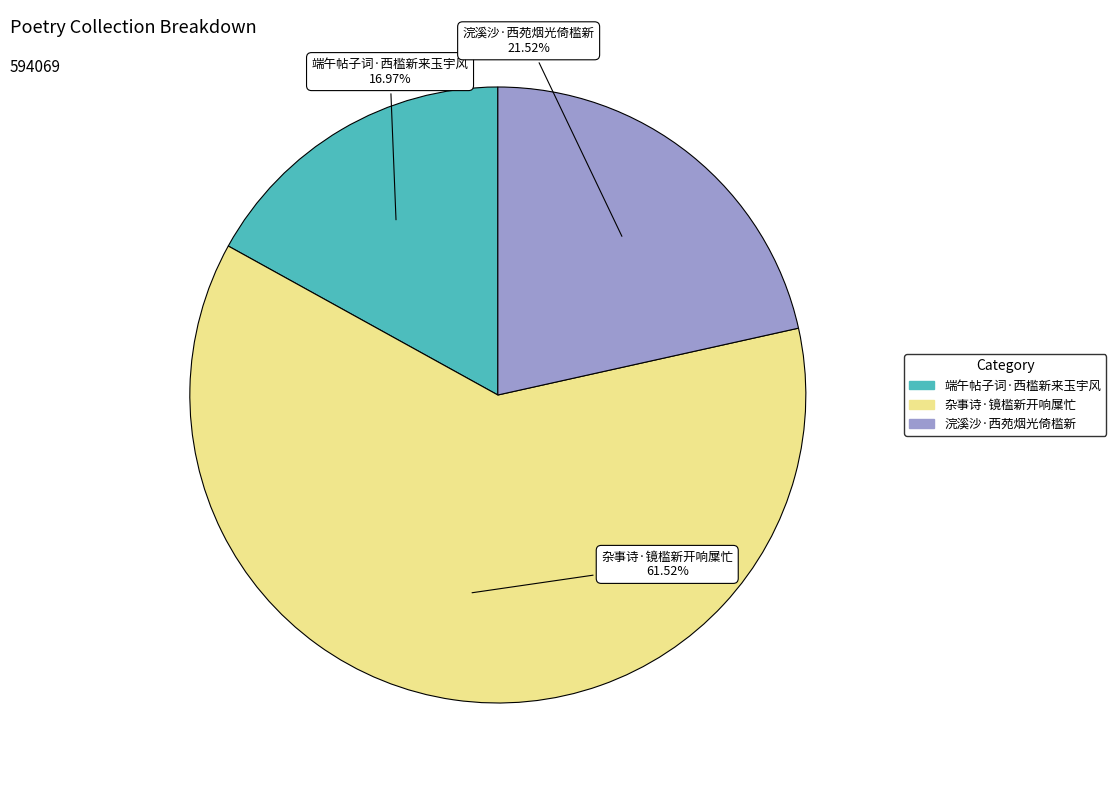

Do 杂事诗·镜槛新开响屟忙 and 端午帖子词·西槛新来玉宇风 together represent more than half of the pie?

Yes